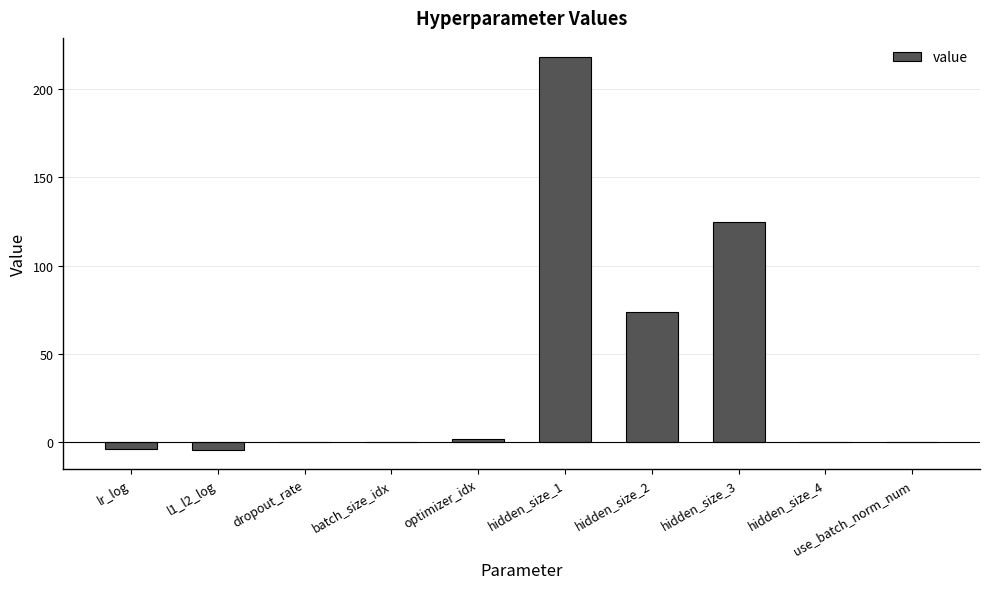

Between use_batch_norm_num and hidden_size_3, which is larger?

hidden_size_3